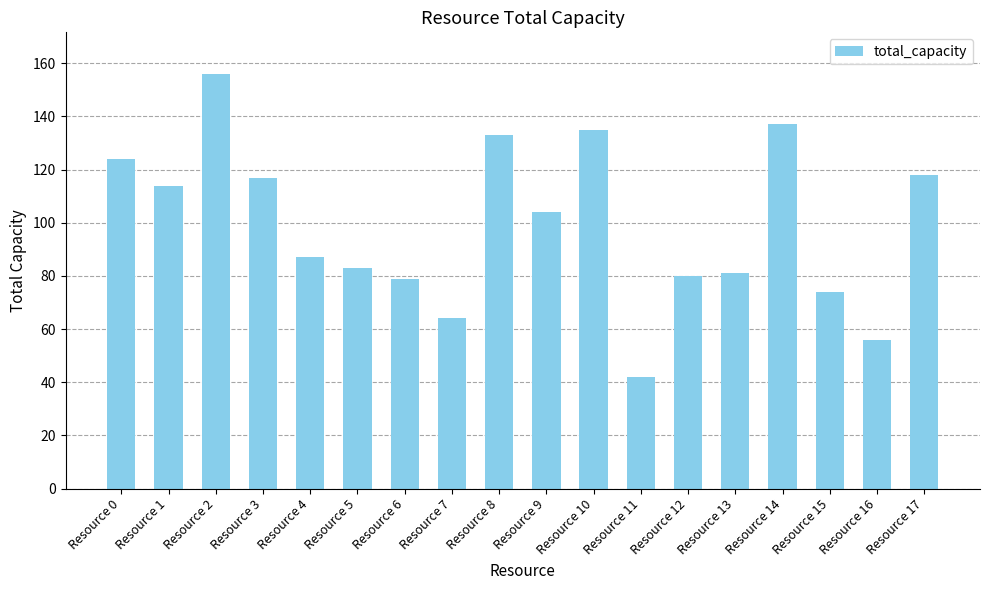

Are the bars grouped side by side (vs. stacked)?

No